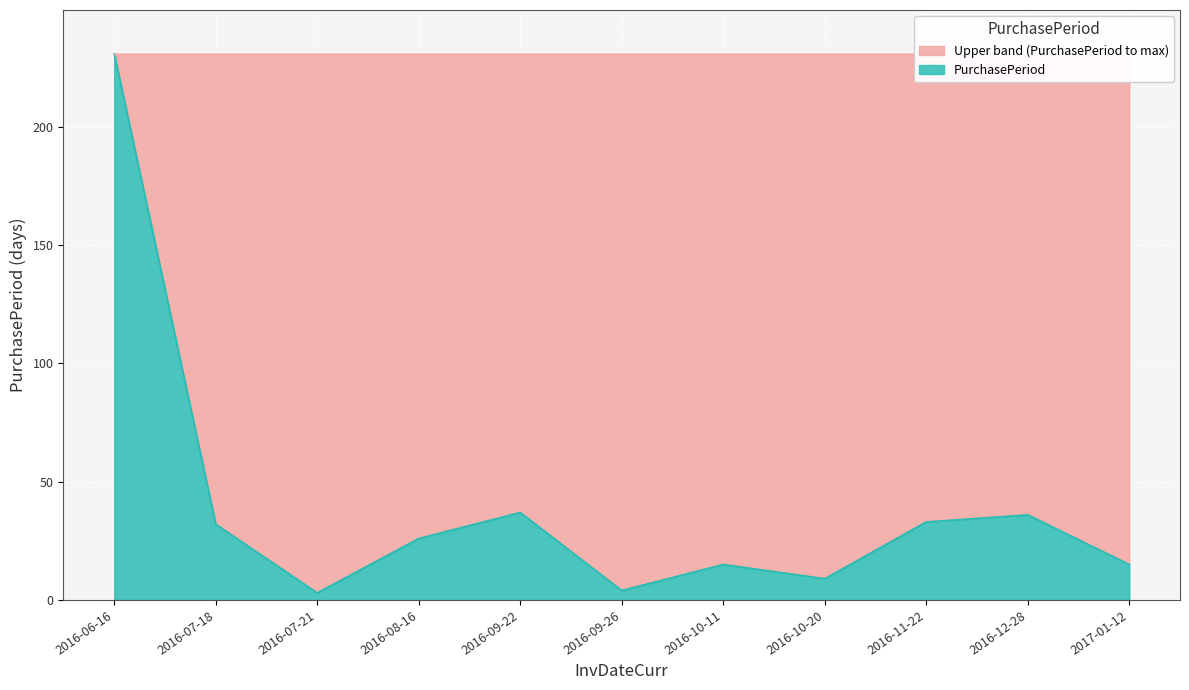

Rank the categories by value from highest to lowest.

2016-06-16, 2016-09-22, 2016-12-28, 2016-11-22, 2016-07-18, 2016-08-16, 2016-10-11, 2017-01-12, 2016-10-20, 2016-09-26, 2016-07-21